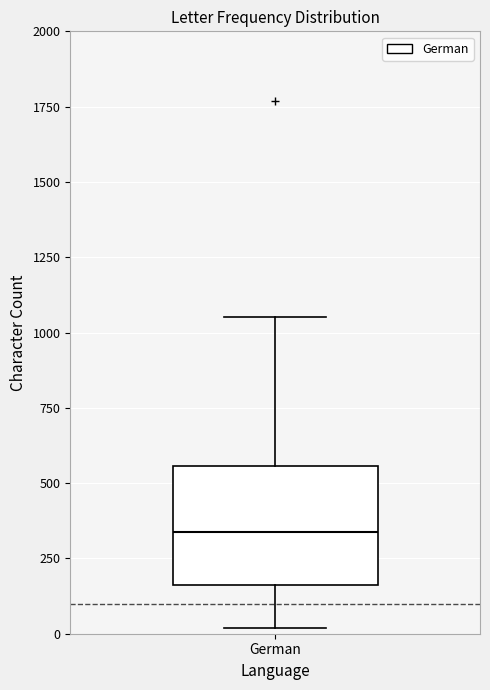

Transcribe this box plot: give where the median line is, the range the box spans, and where the two whiskers end, as read against the y-axis. The values are not printed on the chart, so give them approximately, as read against the axis.

median 350, box 150 to 550, whiskers 0 to 1050